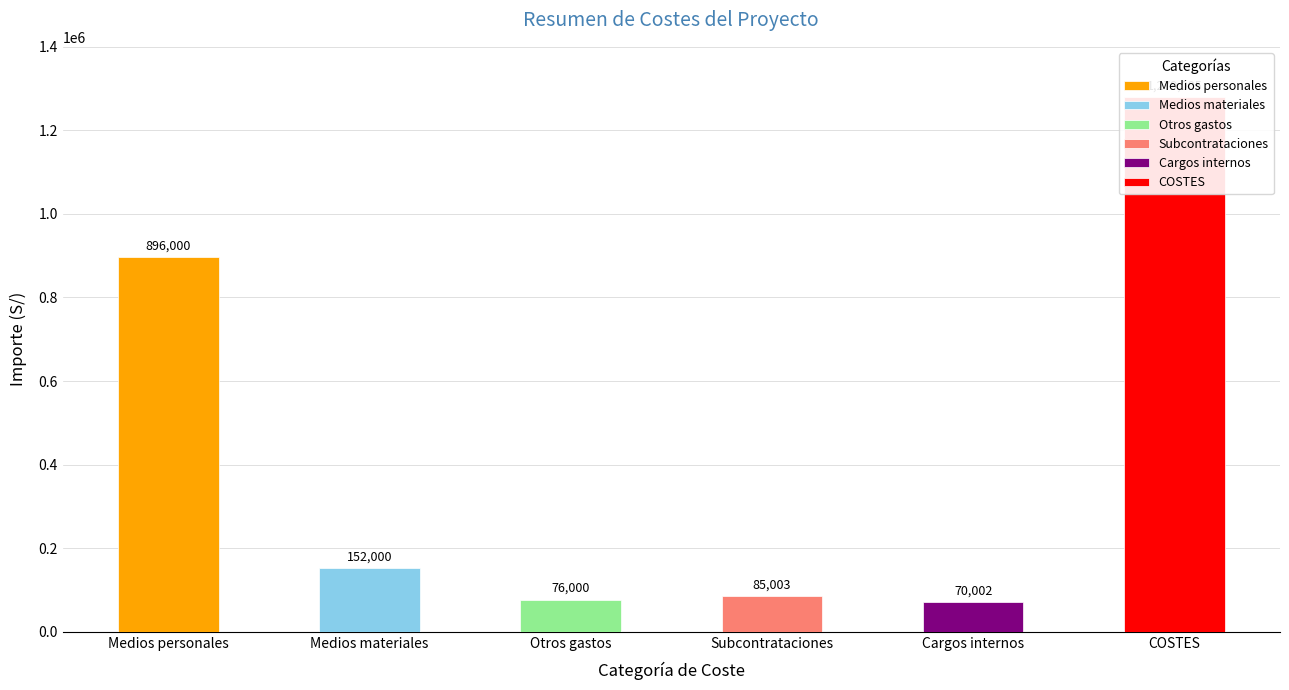

How many groups of bars are there?

6